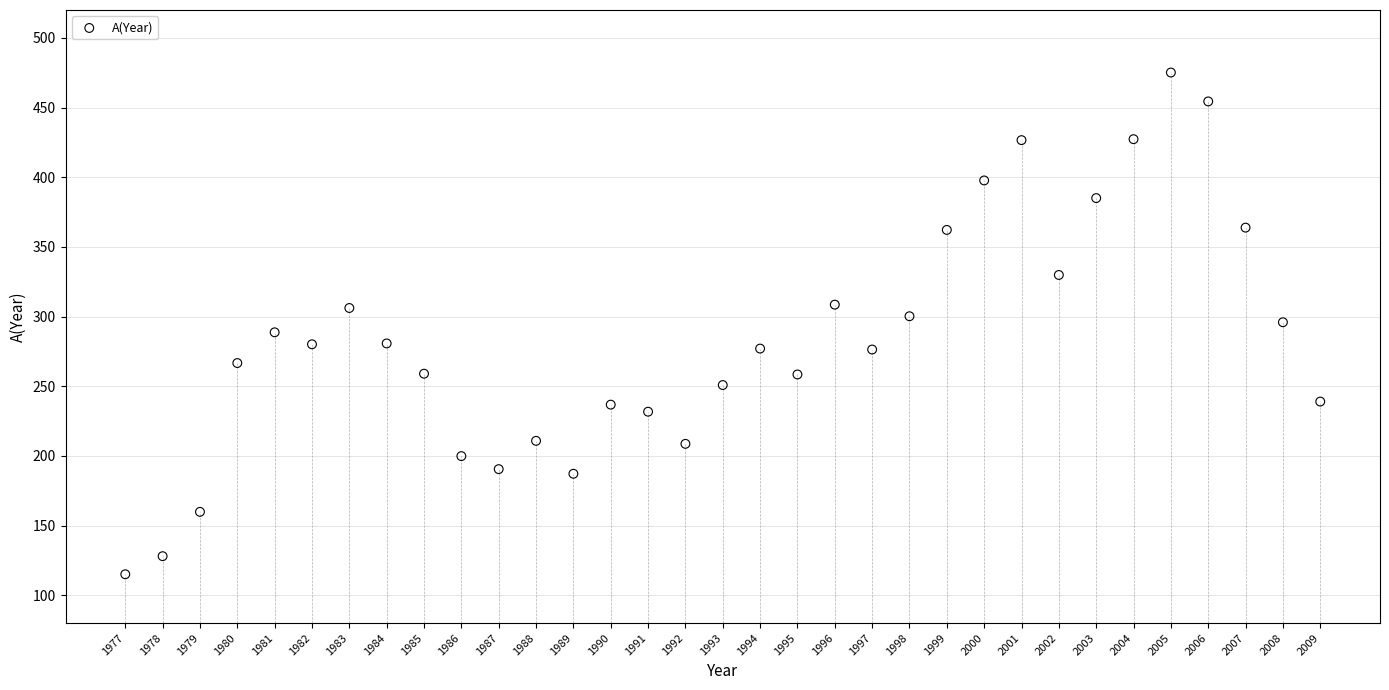

What is the range of X values (max minus min)?

32.0